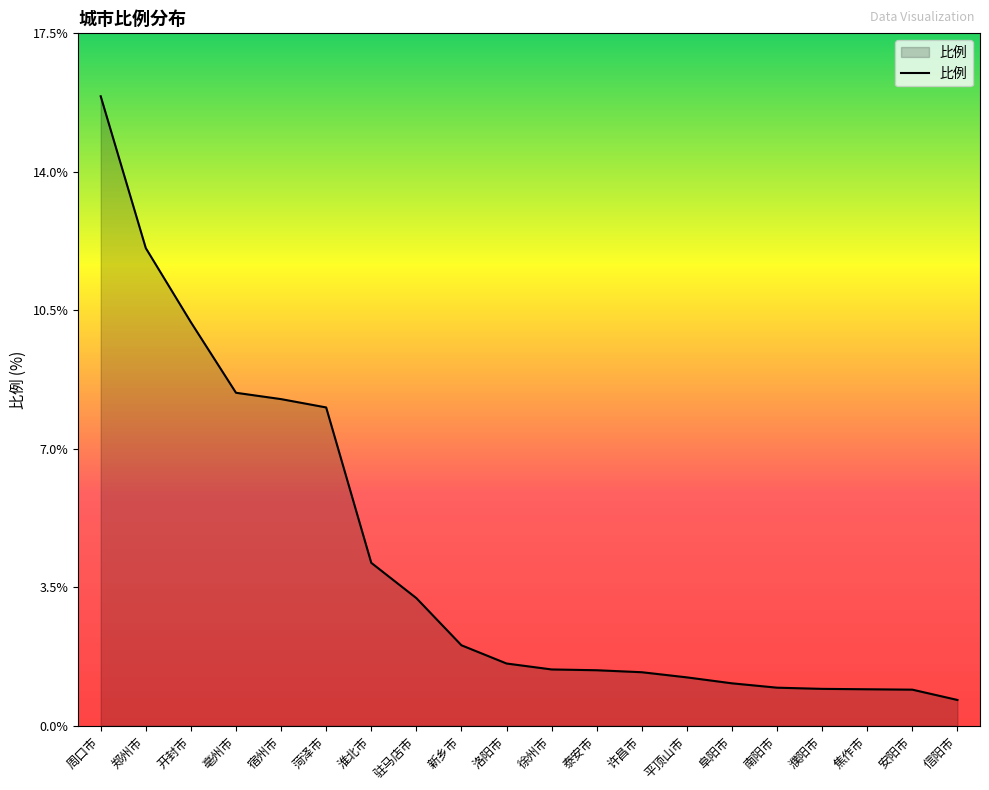

What is the greatest value displayed?

15.9